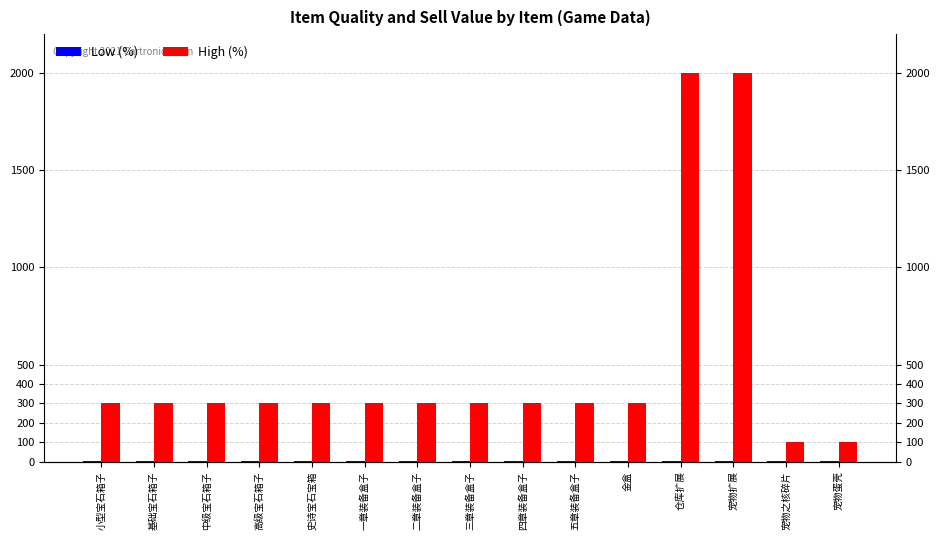

At how many categories does at least one series exceed 456?

2